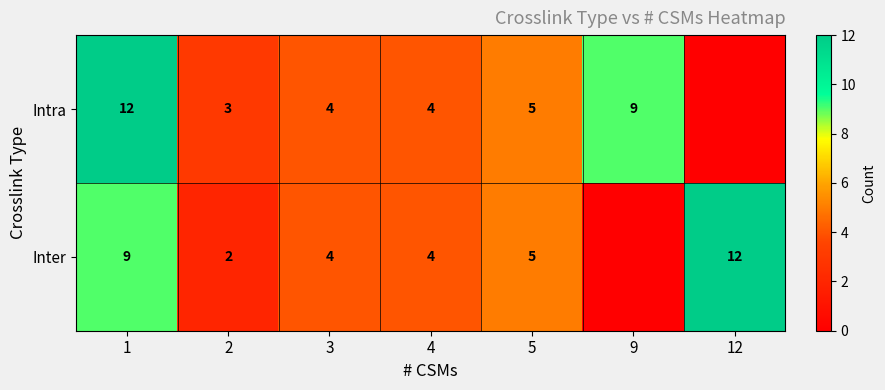

How many series are shown in this chart?

2